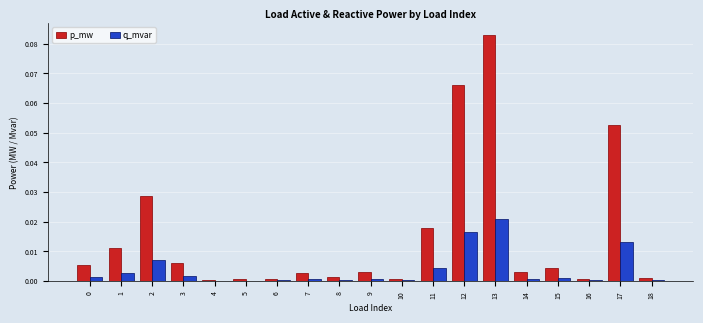

What is the sum of all p_mw values?

0.3